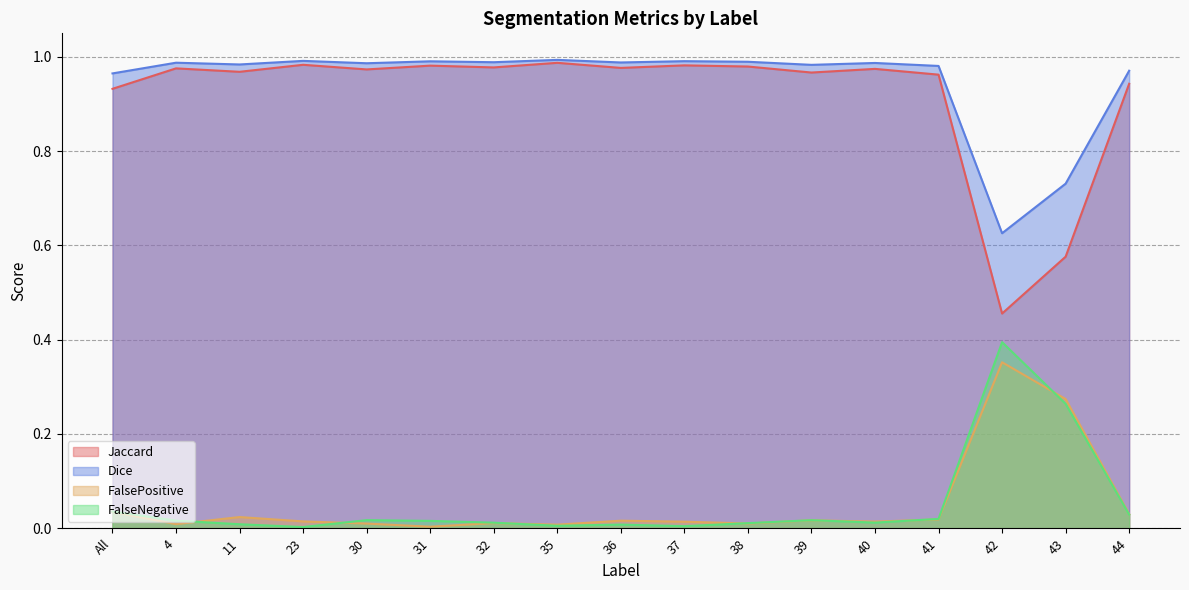

What position from the right is 4?

16